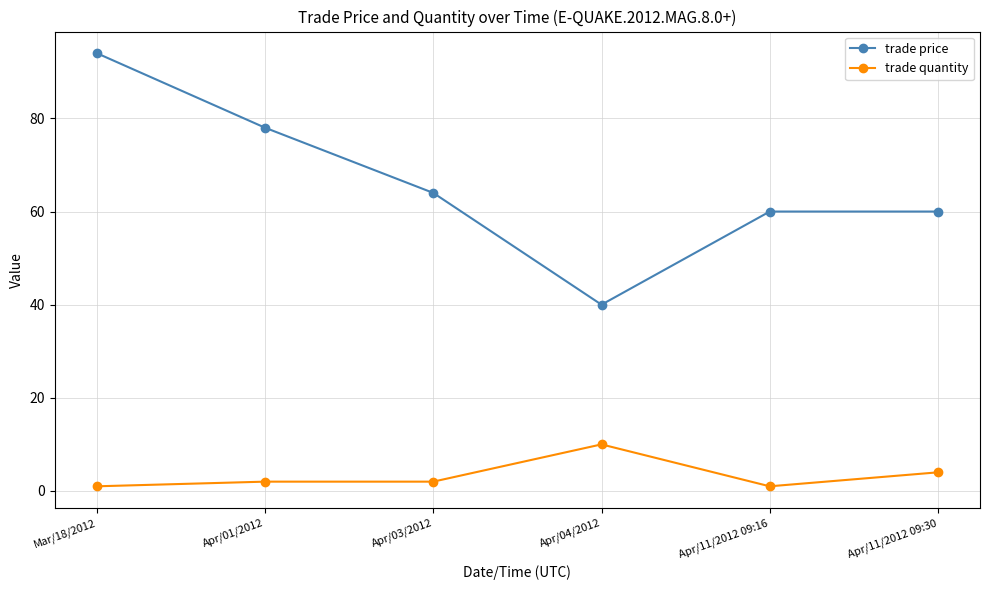

Which series has the largest range (max minus min)?

trade price